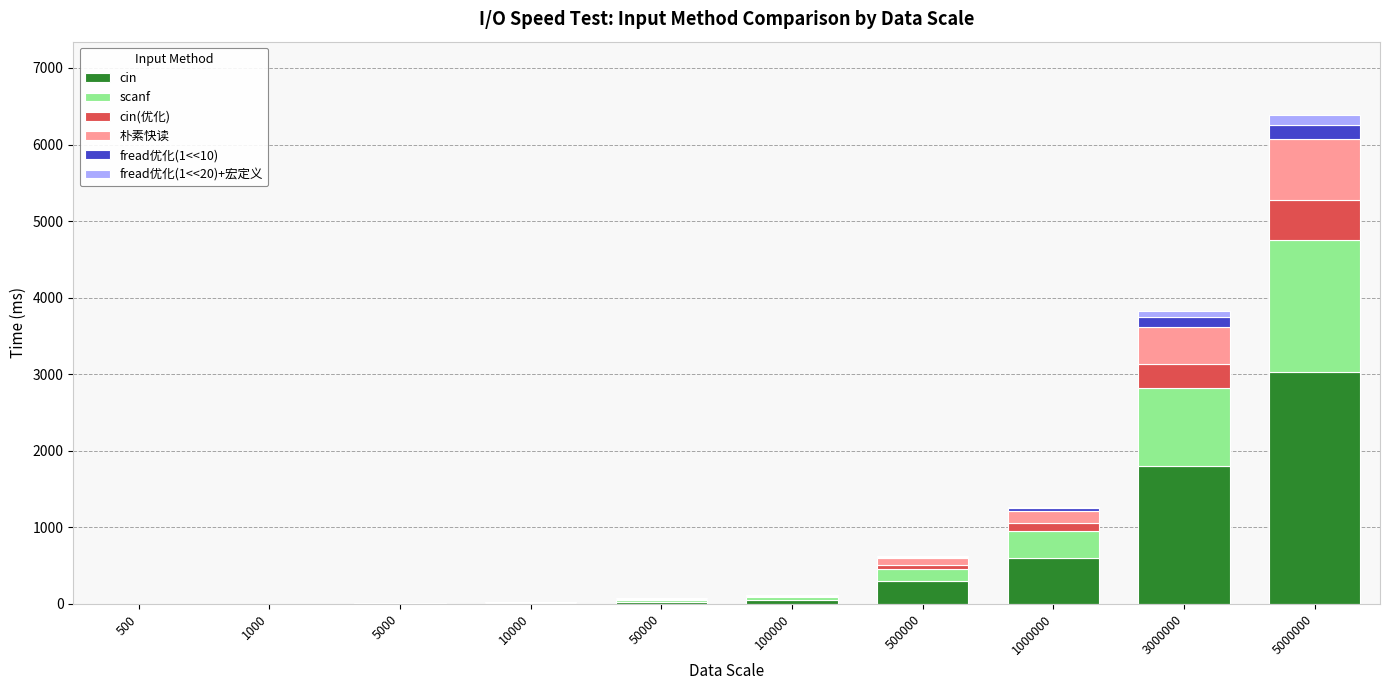

What is the highest value of the cin series?

3035